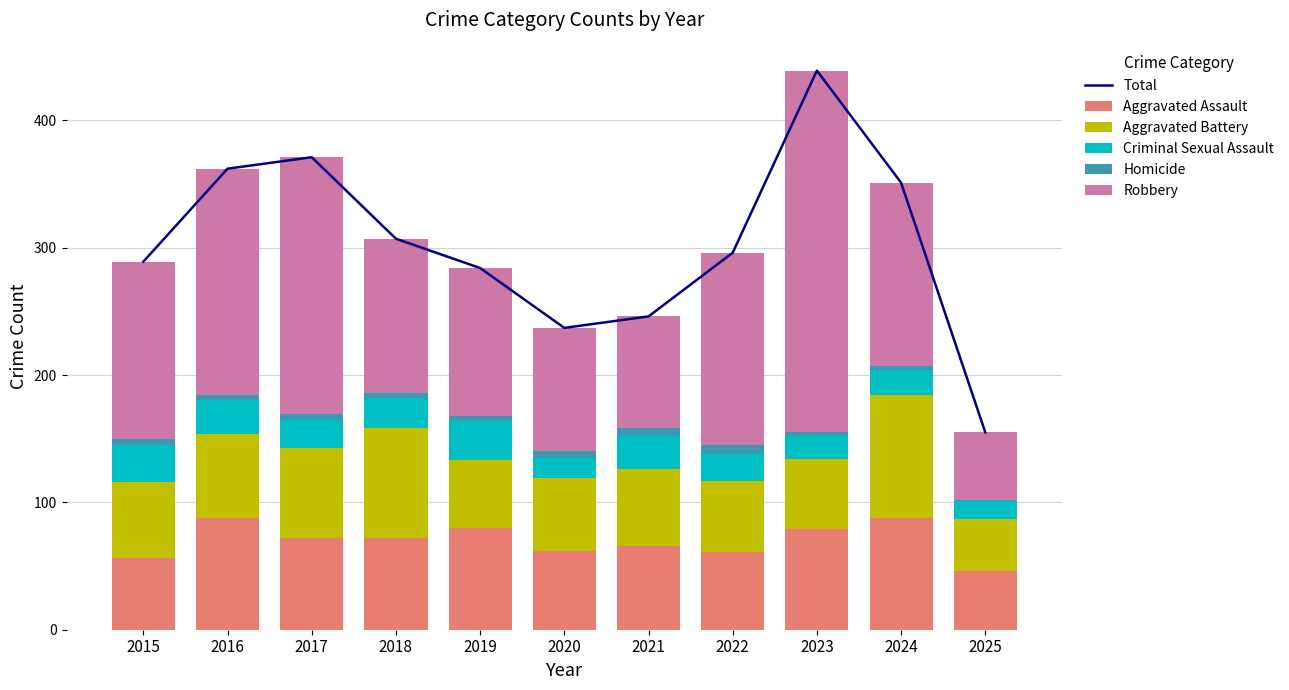

Reading right to left, what are all the values shown in this chart?

Total: 2025=155	2024=351	2023=439	2022=296	2021=246	2020=237	2019=284	2018=307	2017=371	2016=362	2015=289
Aggravated Assault: 2025=46	2024=88	2023=79	2022=61	2021=66	2020=62	2019=80	2018=72	2017=72	2016=88	2015=56
Aggravated Battery: 2025=41	2024=96	2023=55	2022=56	2021=60	2020=57	2019=53	2018=86	2017=71	2016=66	2015=60
Criminal Sexual Assault: 2025=14	2024=20	2023=18	2022=21	2021=26	2020=16	2019=31	2018=24	2017=22	2016=26	2015=29
Homicide: 2025=1	2024=3	2023=3	2022=7	2021=6	2020=5	2019=4	2018=4	2017=4	2016=4	2015=5
Robbery: 2025=53	2024=144	2023=284	2022=151	2021=88	2020=97	2019=116	2018=121	2017=202	2016=178	2015=139